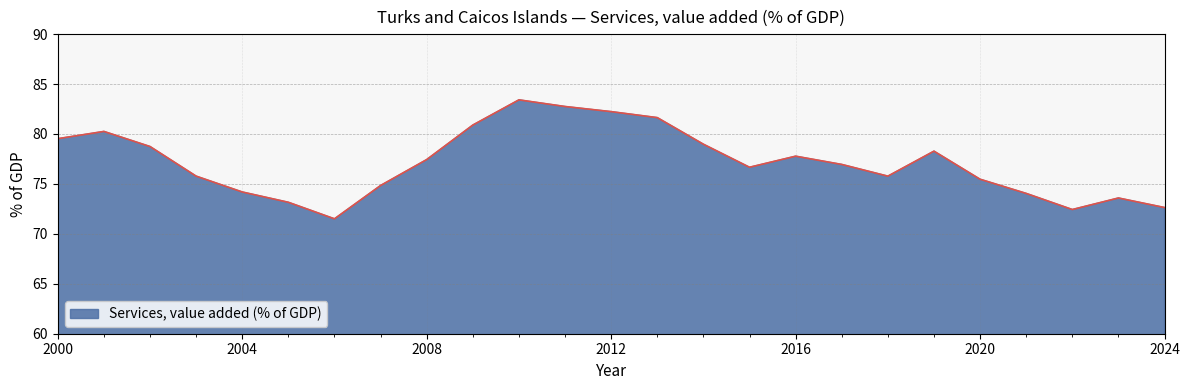

How many values are below 76?

11